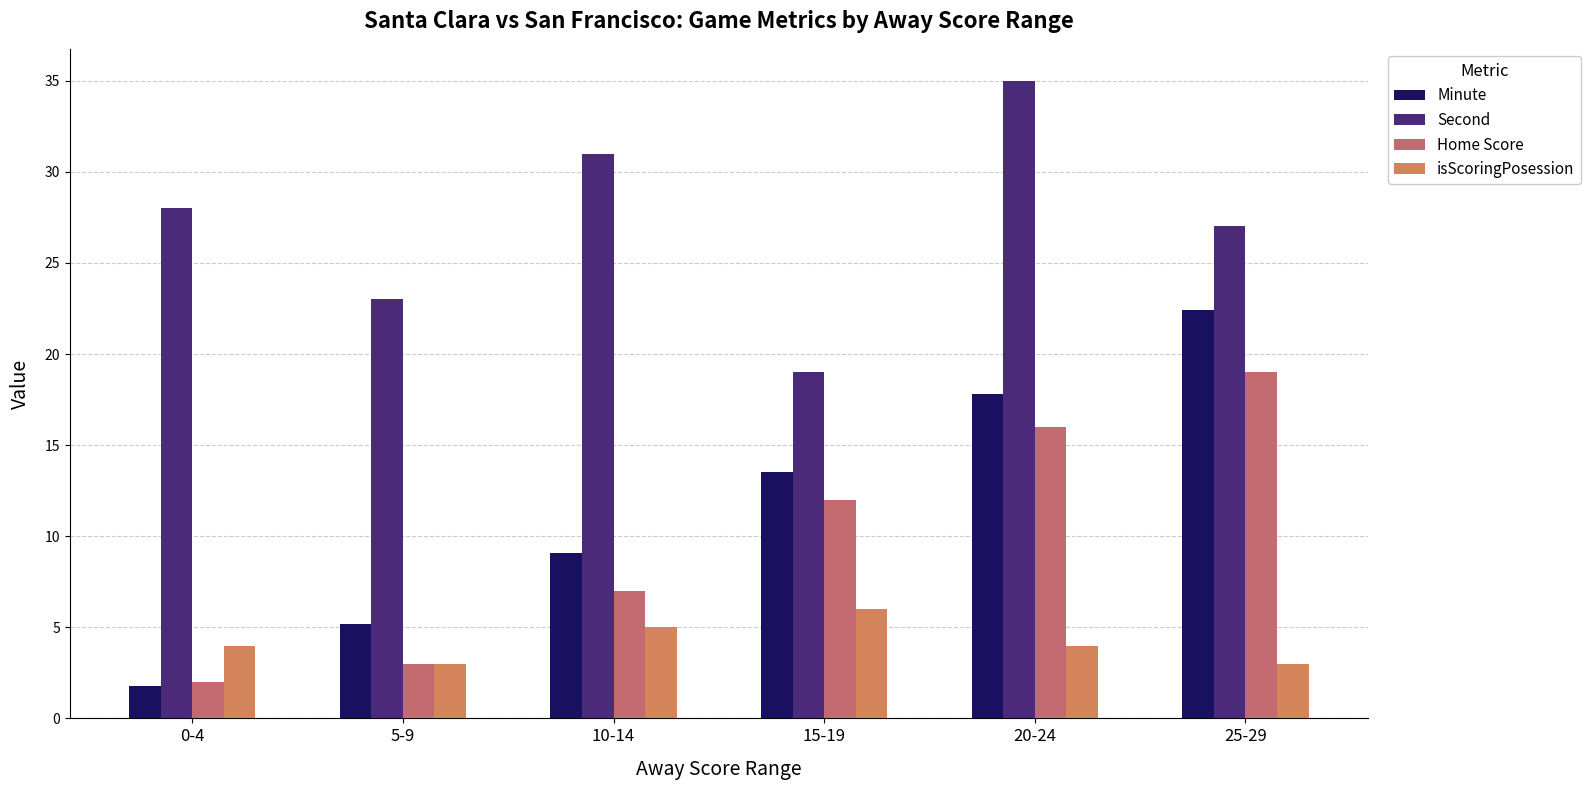

At which category is the sum across all series the highest?

20-24